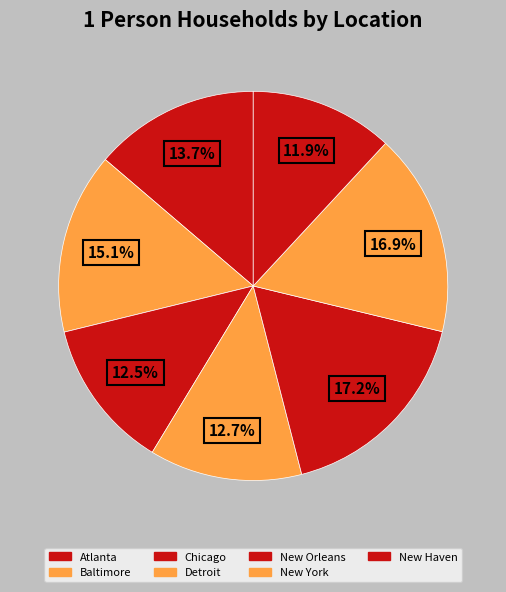

The New York slice represents 17% of the pie. True or false?

True